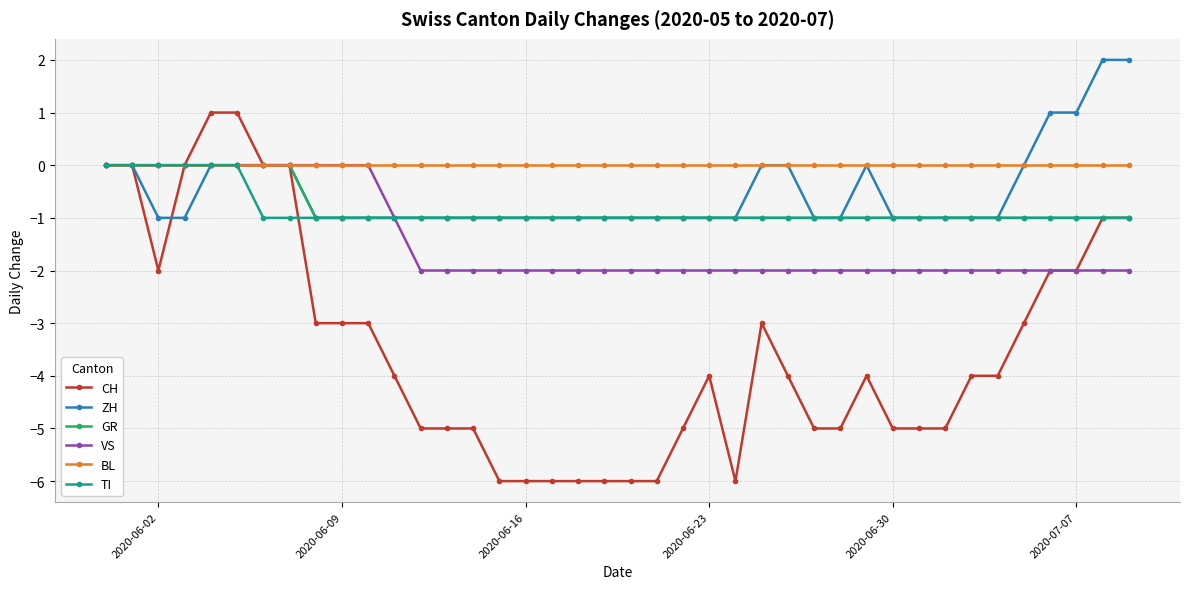

Which series has the largest range (max minus min)?

CH